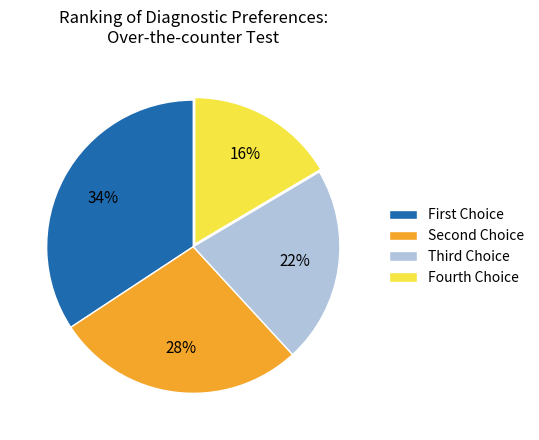

Rank the categories by value from lowest to highest.

Fourth Choice, Third Choice, Second Choice, First Choice